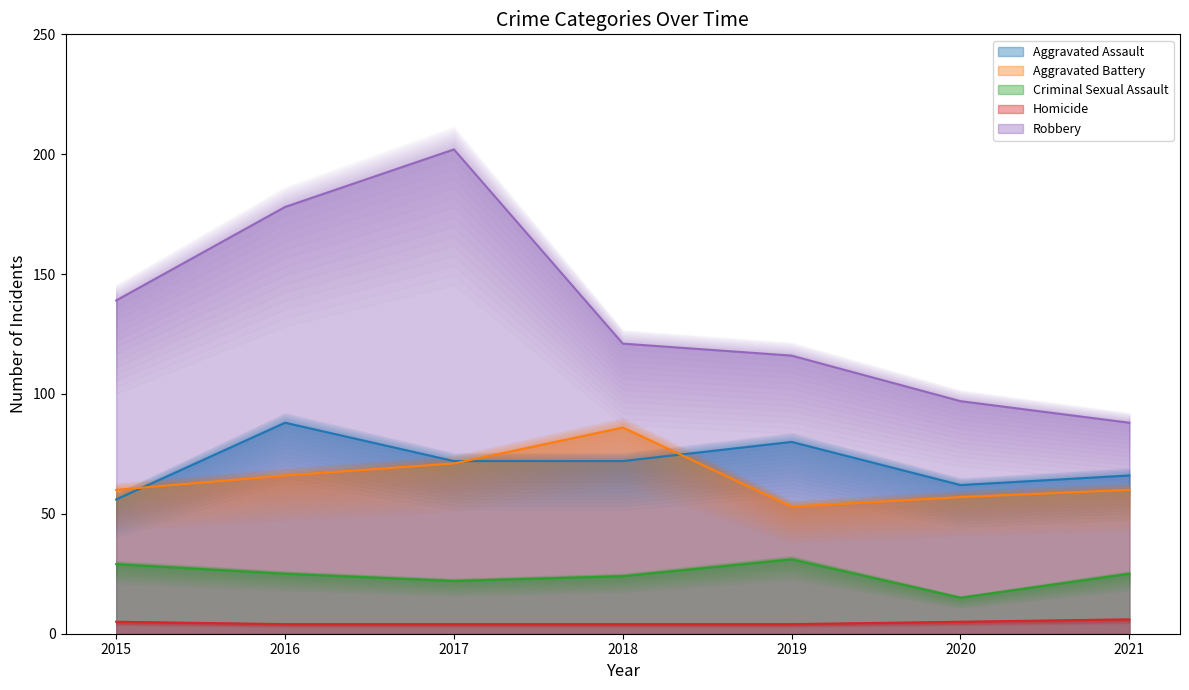

True or false: Aggravated Assault and Robbery intersect in this chart.

False